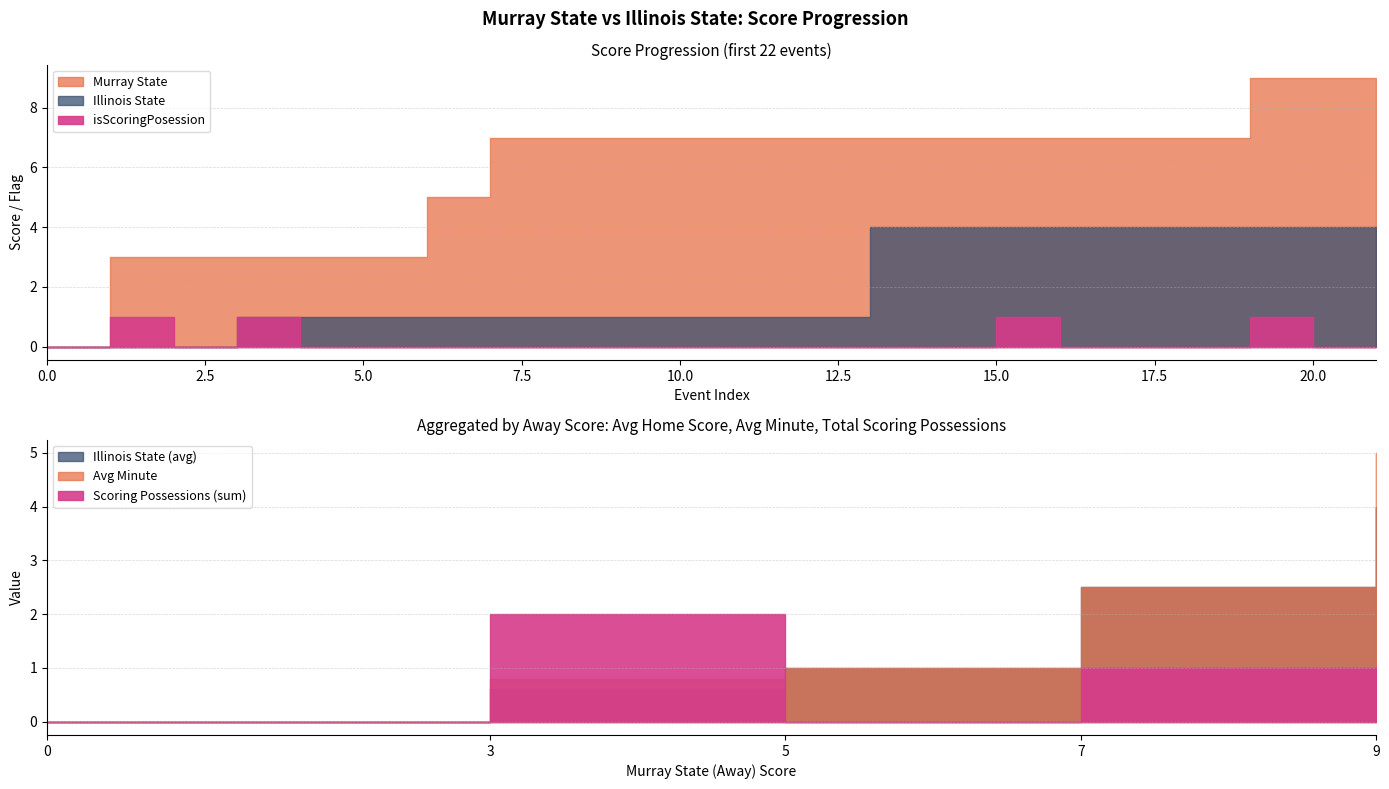

In isScoringPosession, how many points are lower than both neighbors (excluding endpoints)?

1